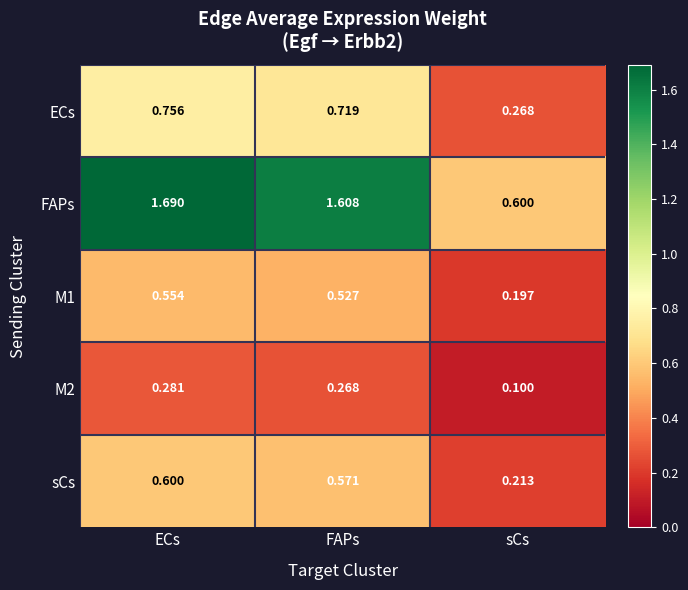

Between ECs and FAPs, which series saw the biggest shift?

FAPs